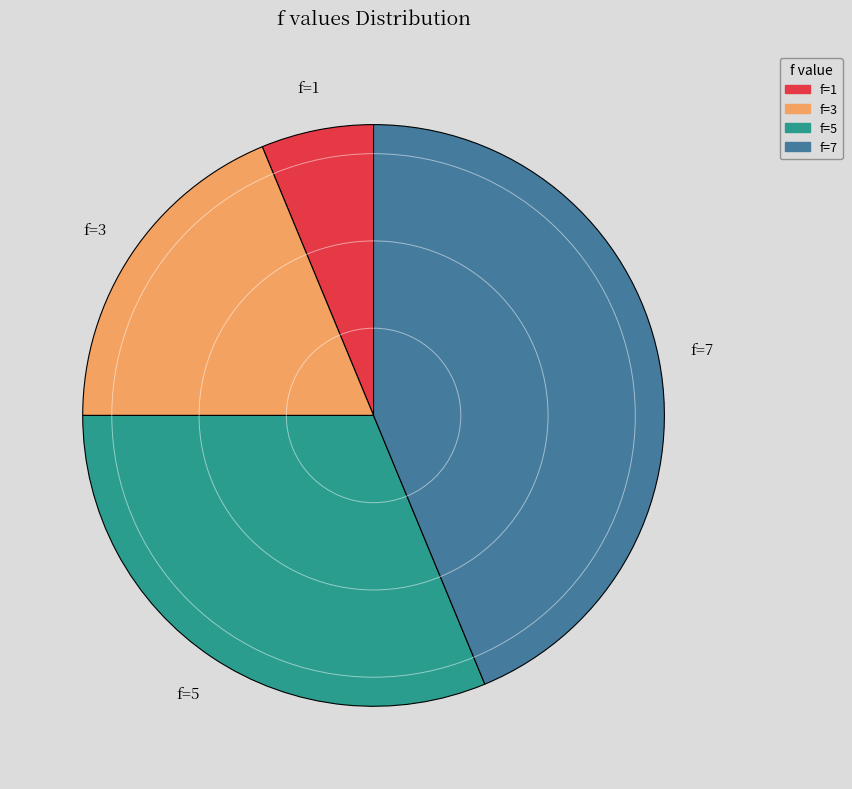

Is there a majority slice in this chart?

No